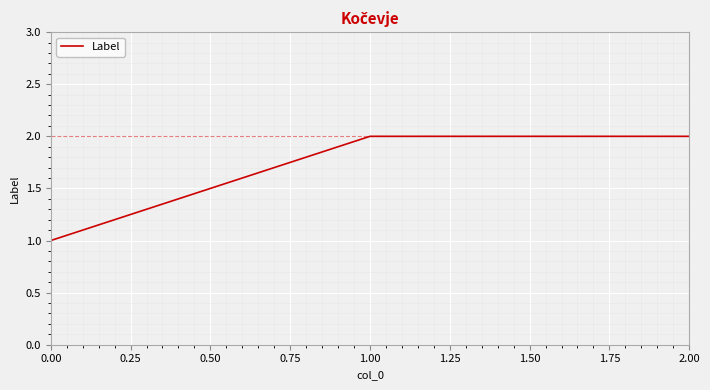

Is this an area chart (filled region under the line)?

No